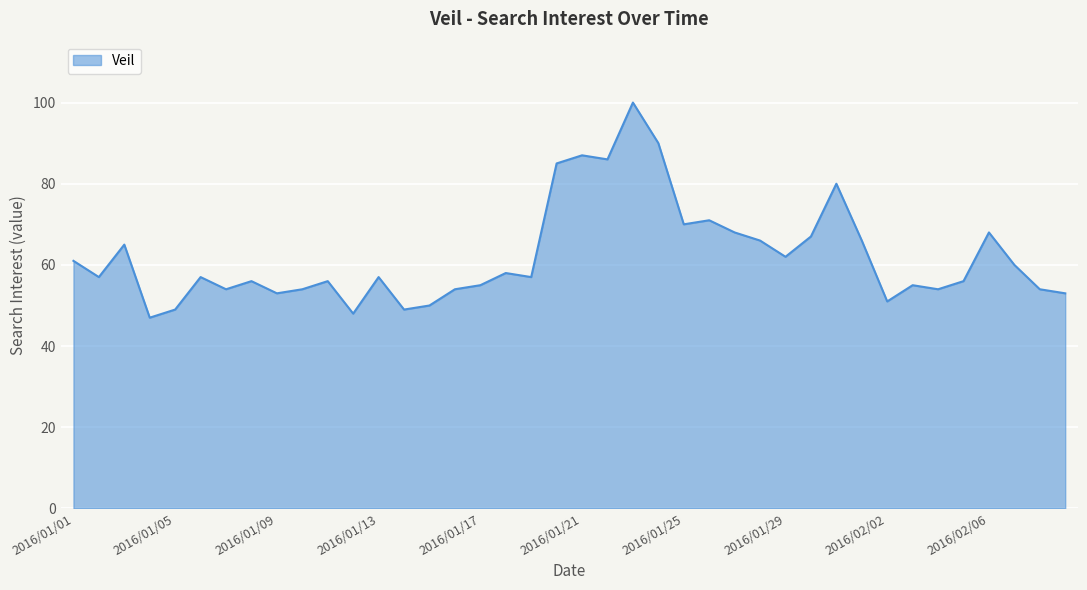

What is the smallest value displayed?

47